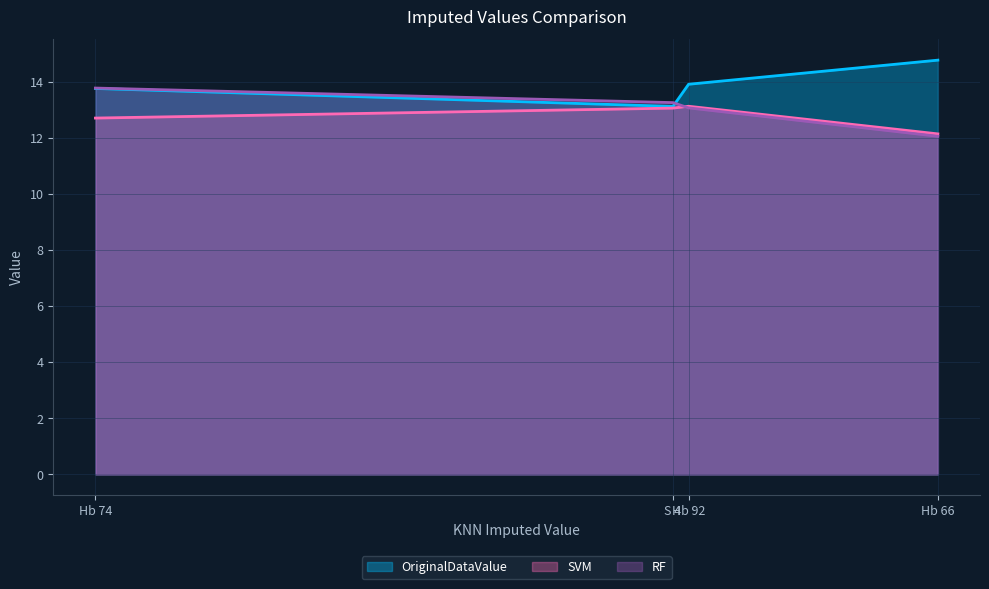

The value of RF at Hb 66 is 12.1. True or false?

True